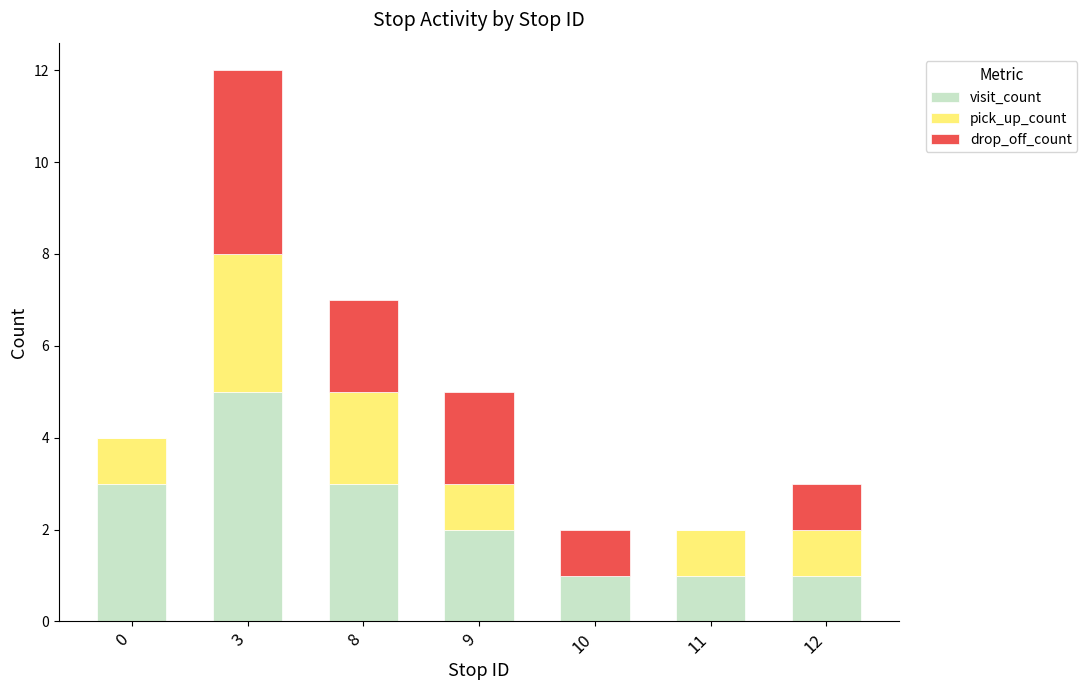

Reading right to left, transcribe the values for visit_count.

12=1	11=1	10=1	9=2	8=3	3=5	0=3